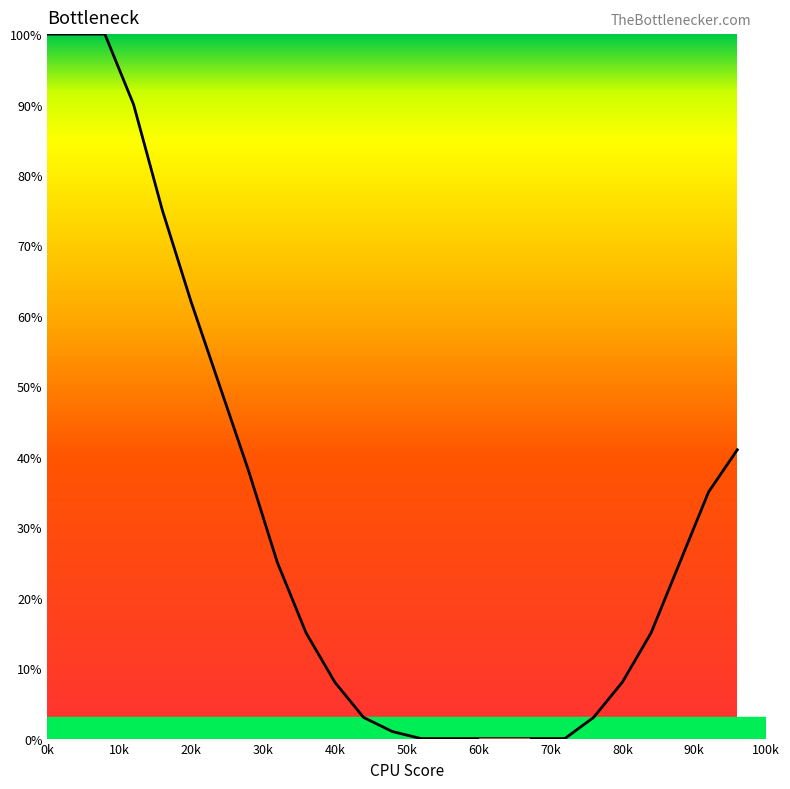

What is the difference between the maximum and minimum values?

100